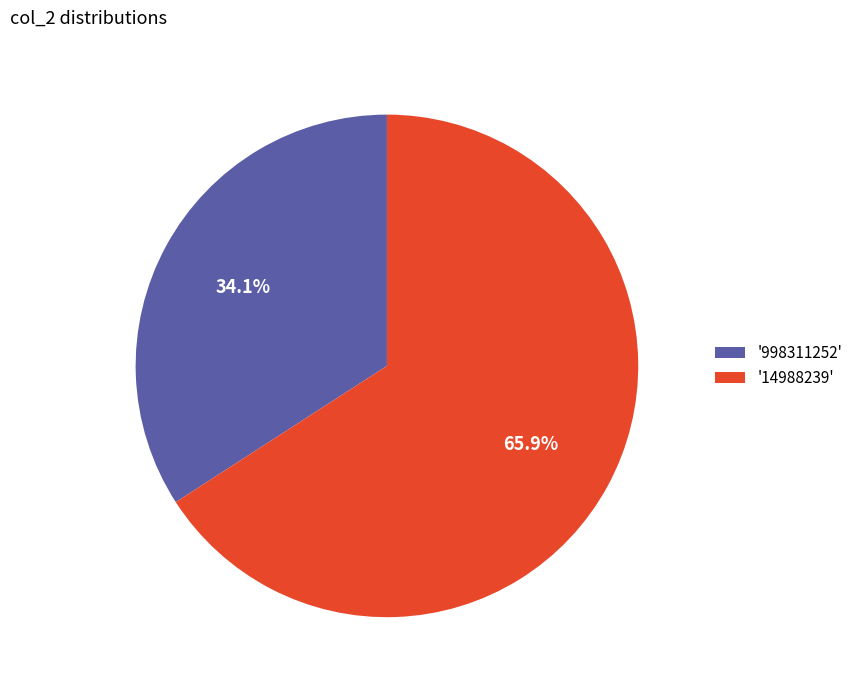

Which has a higher value, '998311252' or '14988239'?

'14988239'